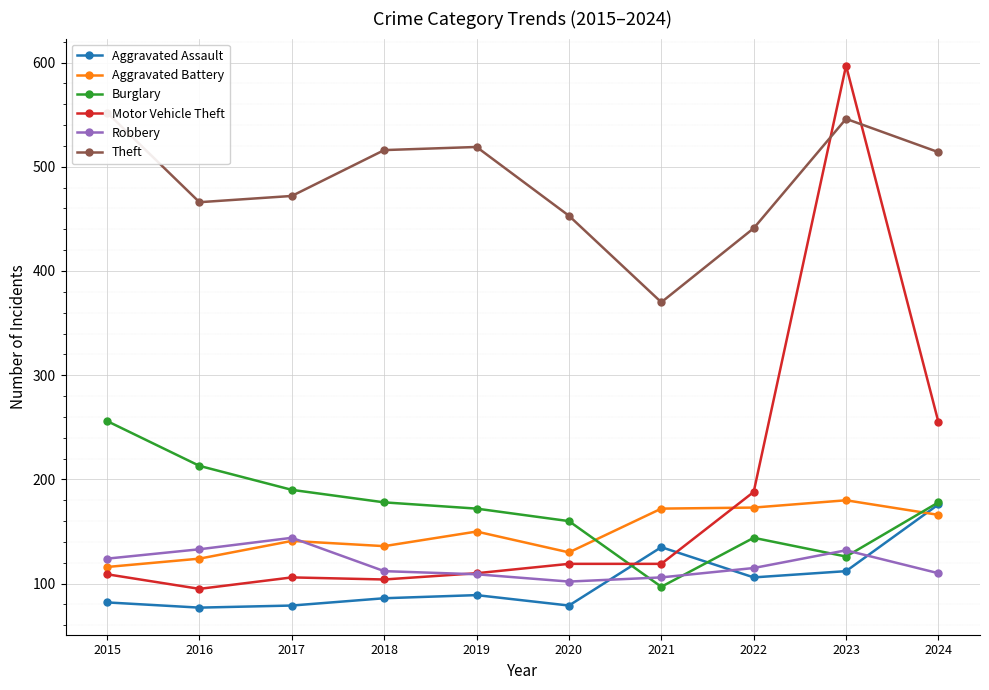

What is the value of the Aggravated Battery point at the 1st from the left?

116